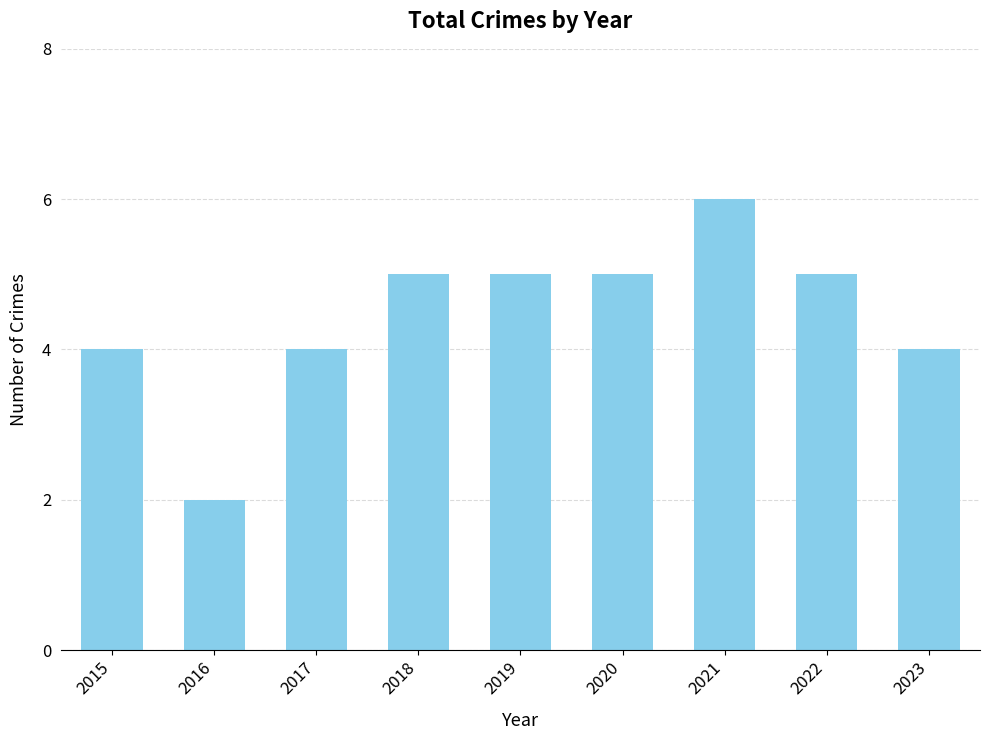

What is the smallest value displayed?

2